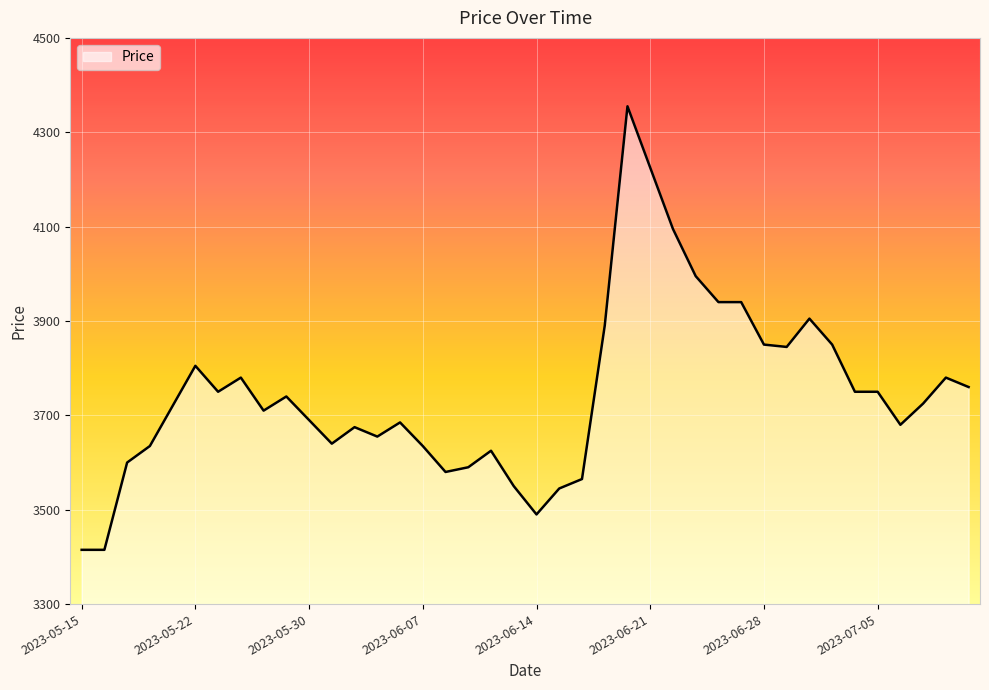

What is the maximum value shown in the chart?

4355